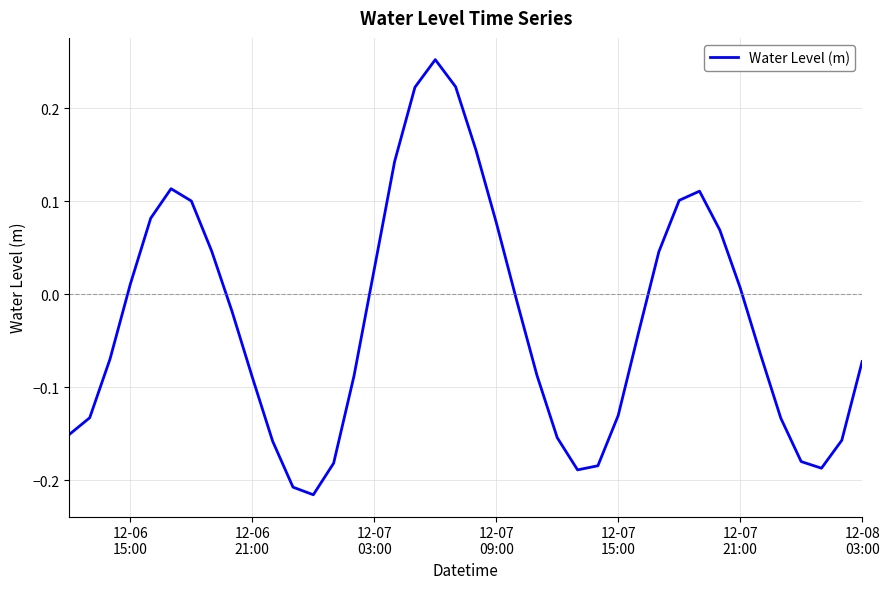

What is the difference between the maximum and minimum values?

0.5